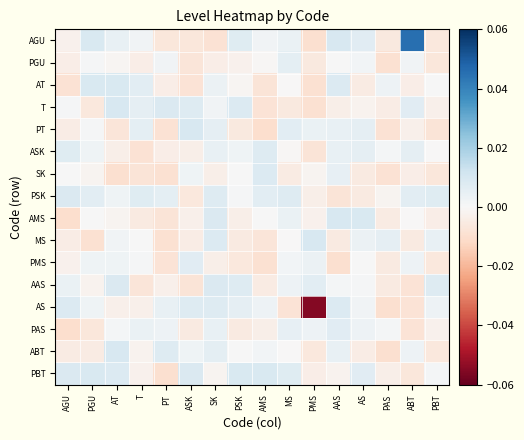

What is the smallest value displayed?

-0.1